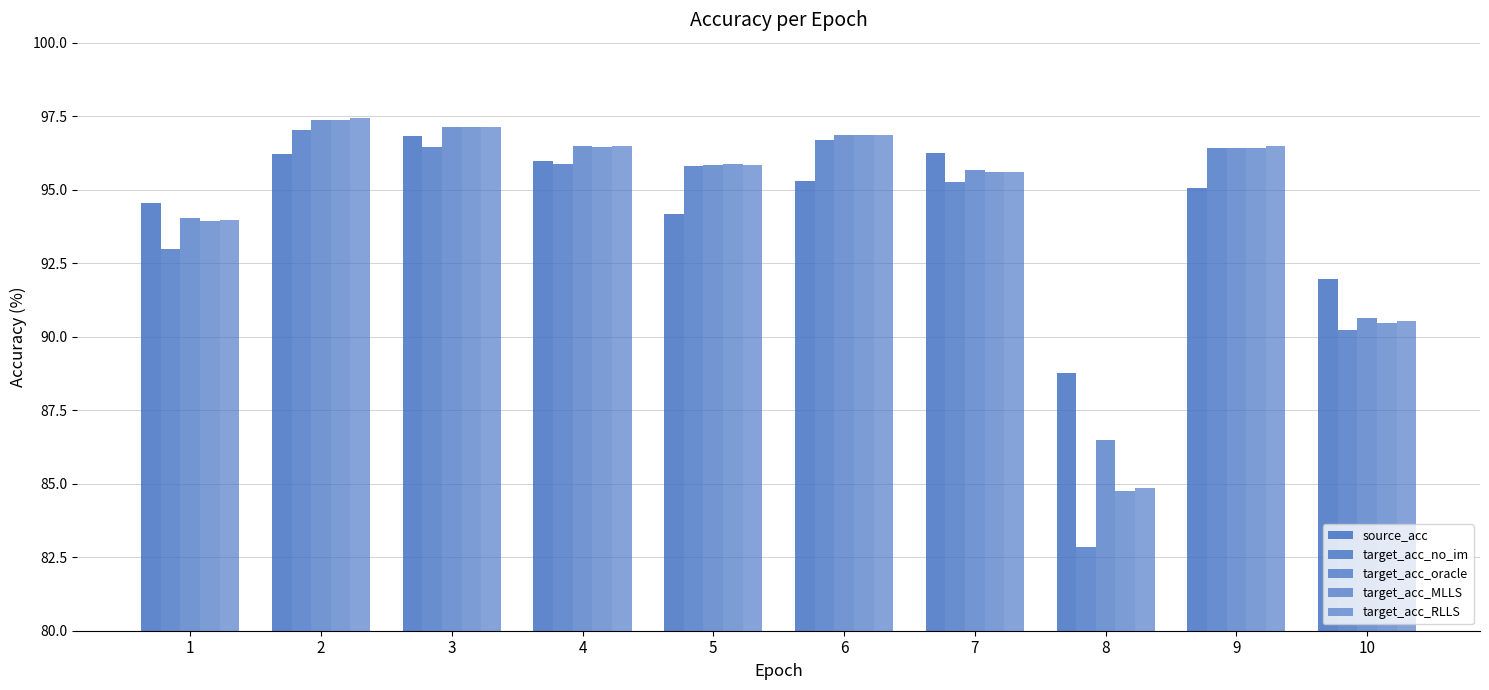

How many bars are there in total?

50